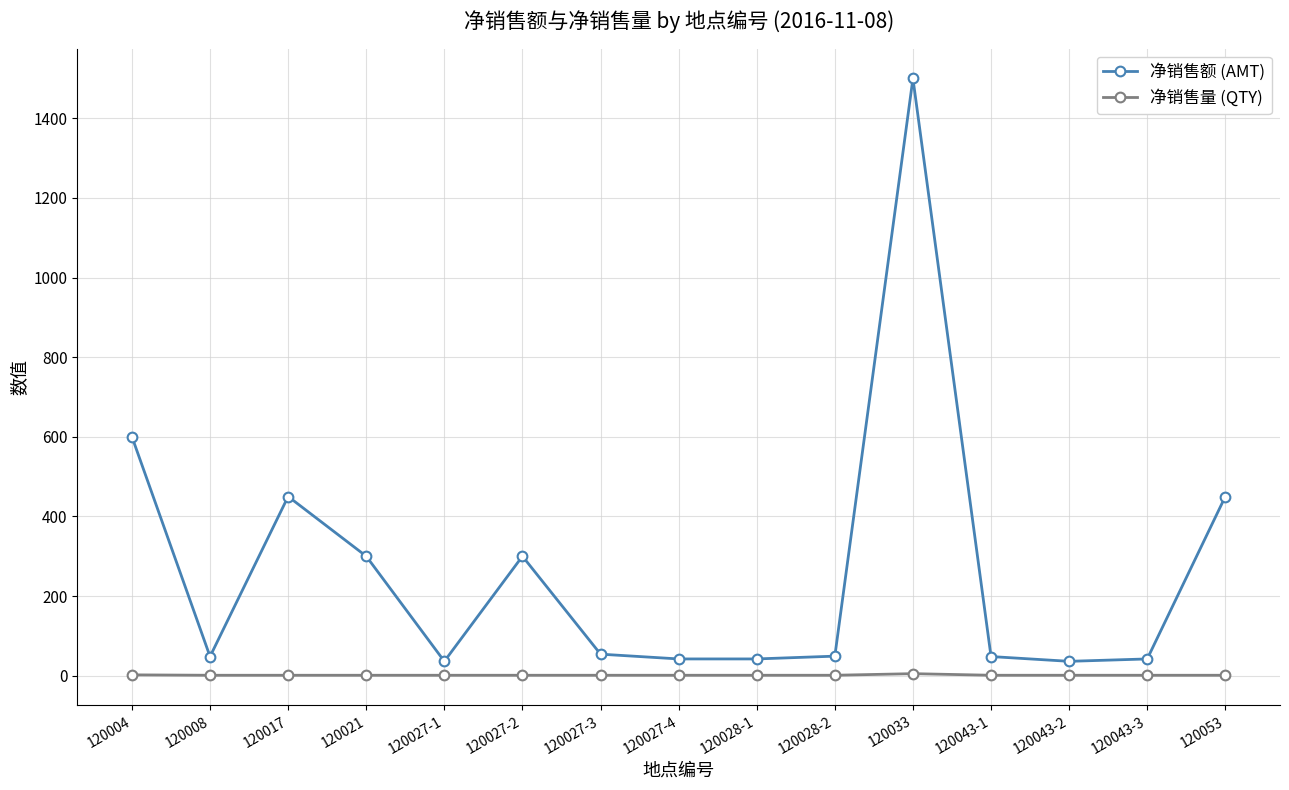

Which category has the highest value across all series?

120033